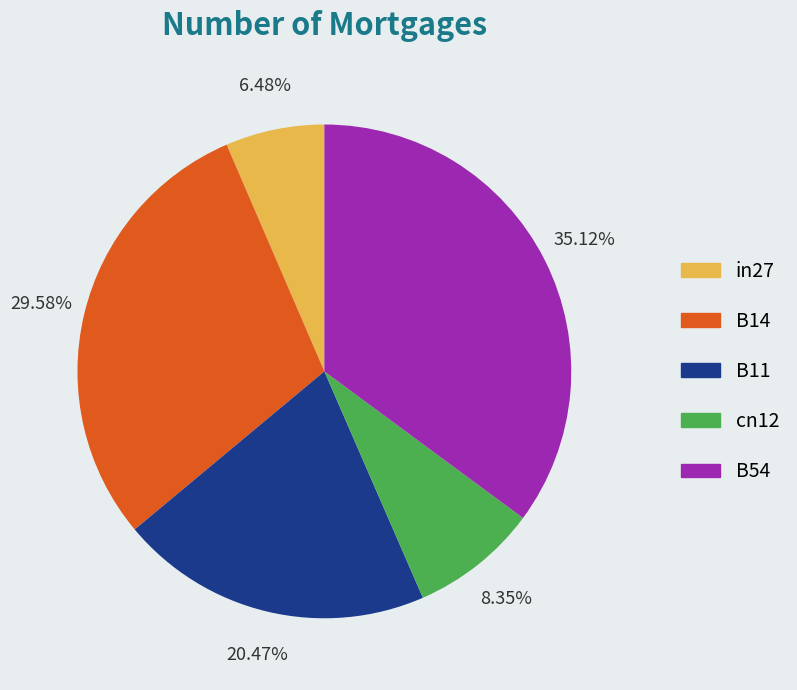

Rank the categories by value from lowest to highest.

in27, cn12, B11, B14, B54